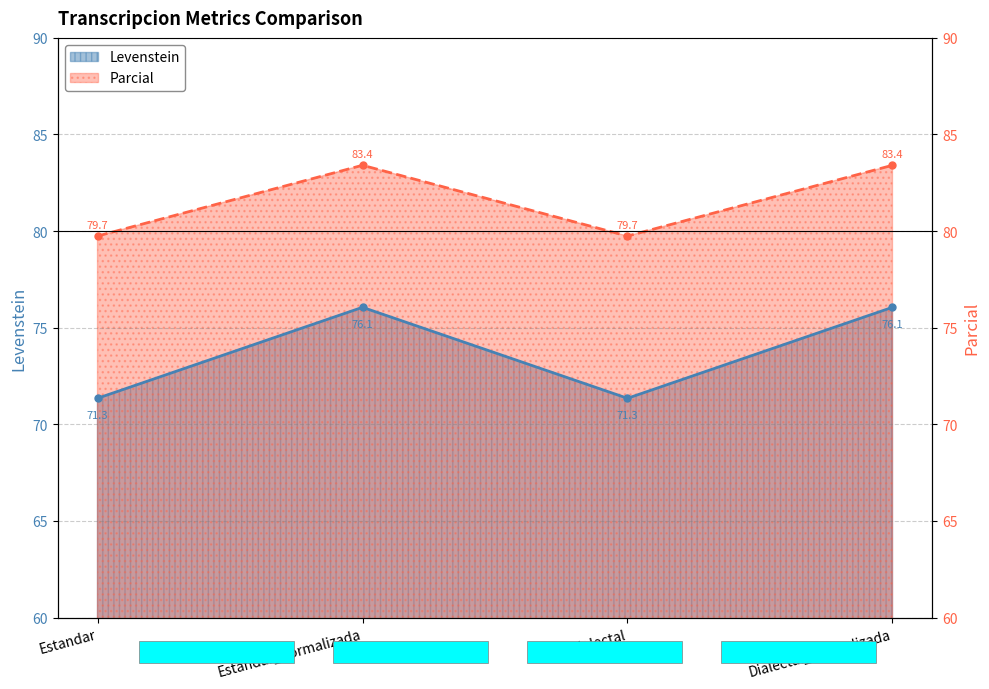

How many bars are there in total?

8